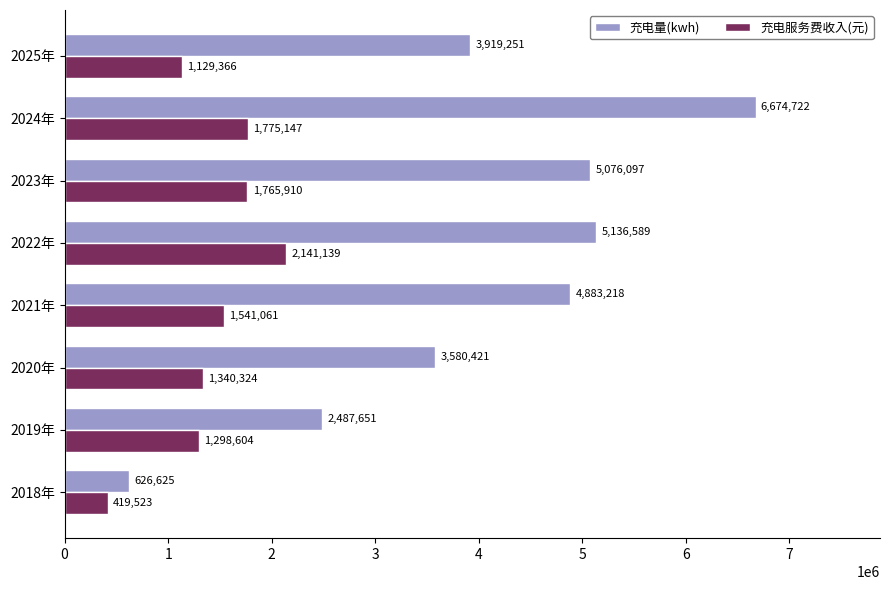

At how many categories does at least one series exceed 6408336?

1